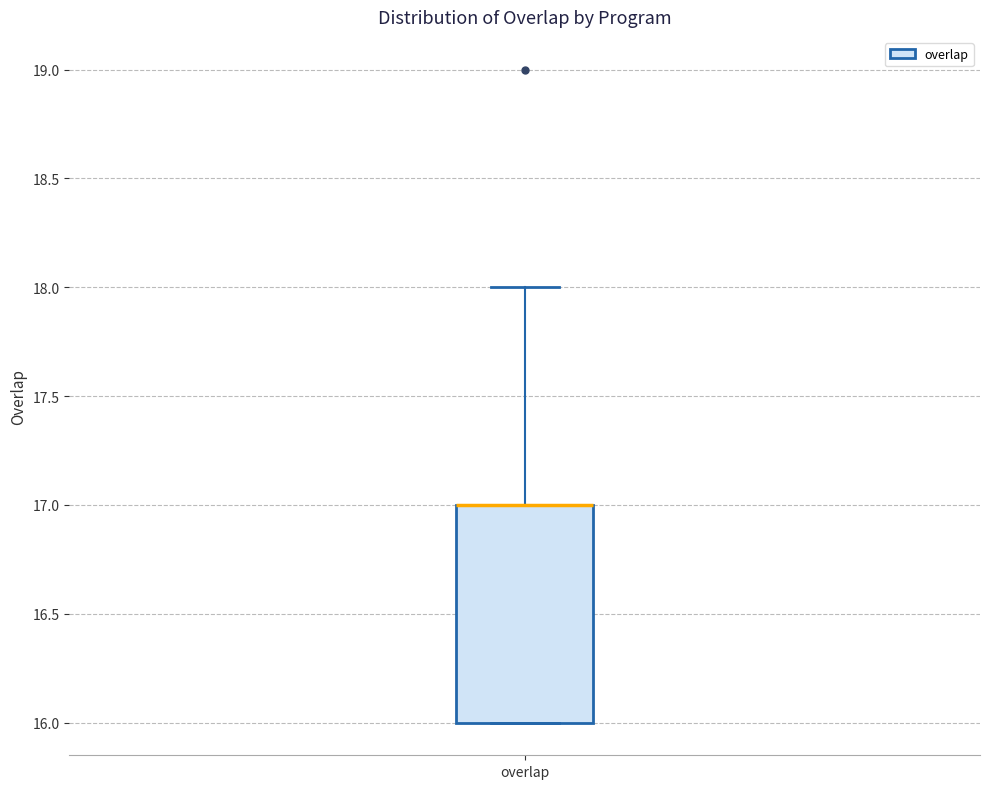

Read this box plot against the y-axis: the position of the median line, the range covered by the box, and the ends of both whiskers. The values are not printed on the chart, so give them approximately, as read against the axis.

median 17 (drawn on the box's upper edge), box 16 to 17, whiskers 16 to 18